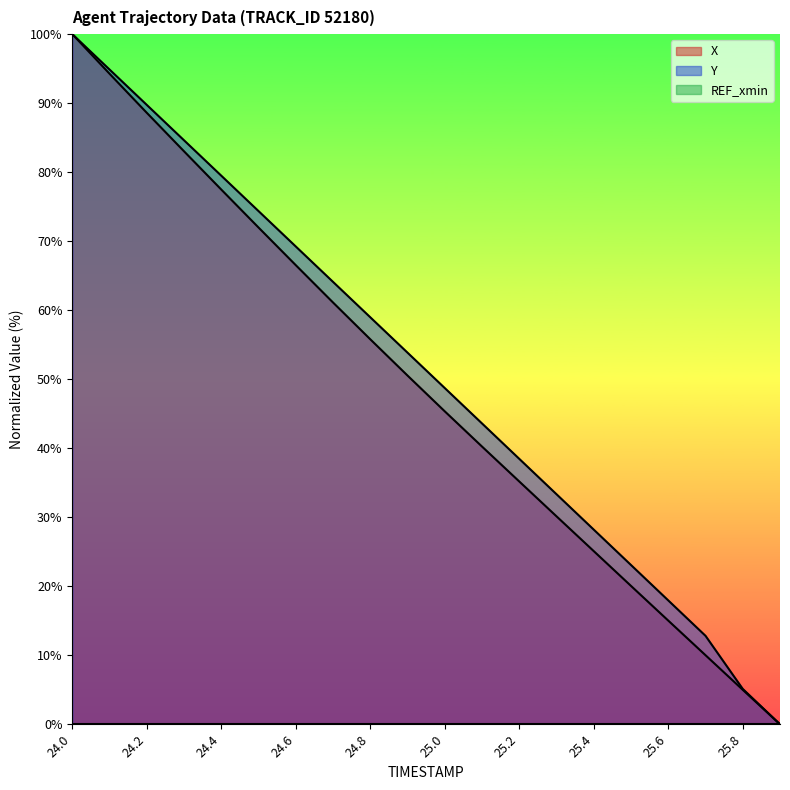

What is the difference between the maximum and second lowest values in the Y series?

94.9